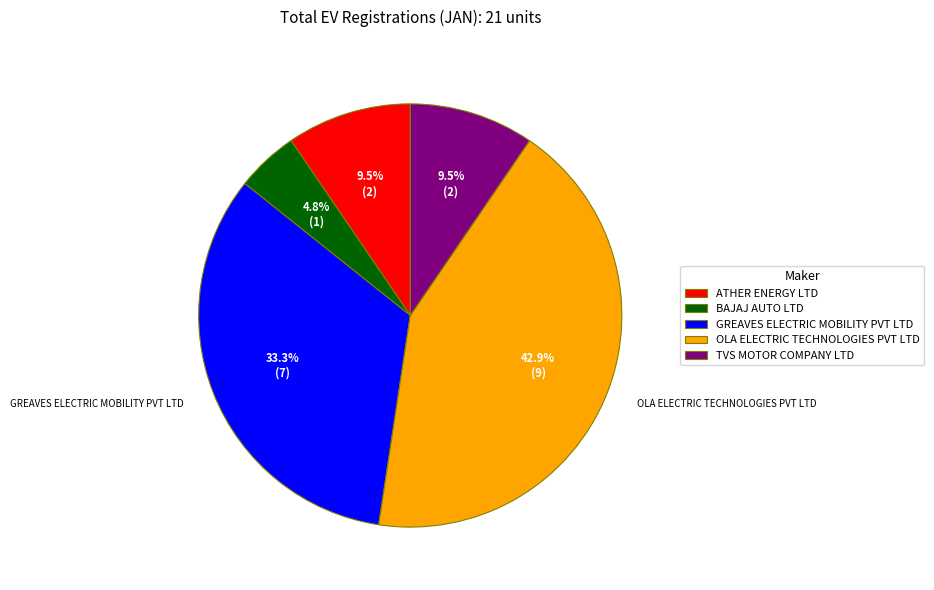

What percentage is NOT represented by BAJAJ AUTO LTD?

95.2%